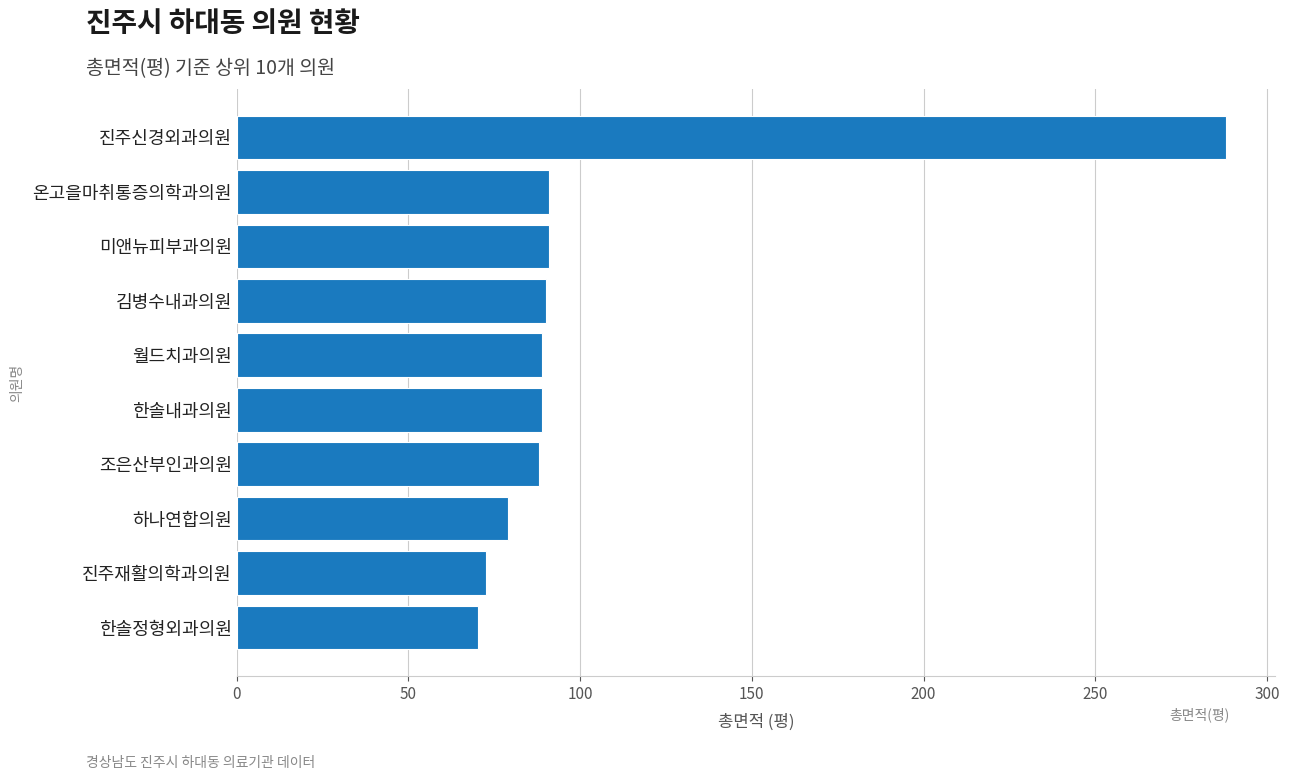

At which category does the chart reach its peak across all series?

진주신경외과의원